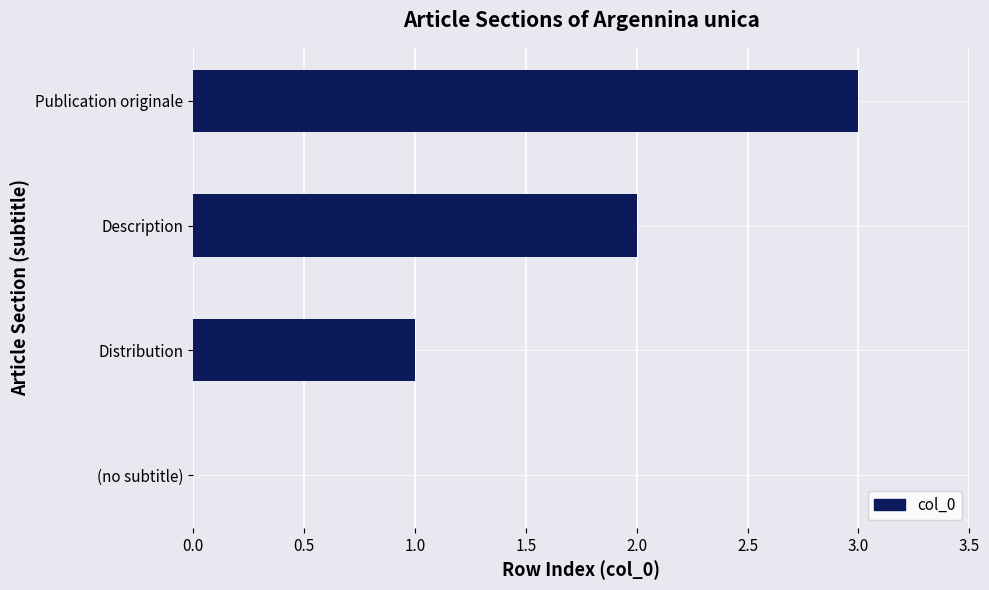

Which has a higher value, (no subtitle) or Distribution?

Distribution